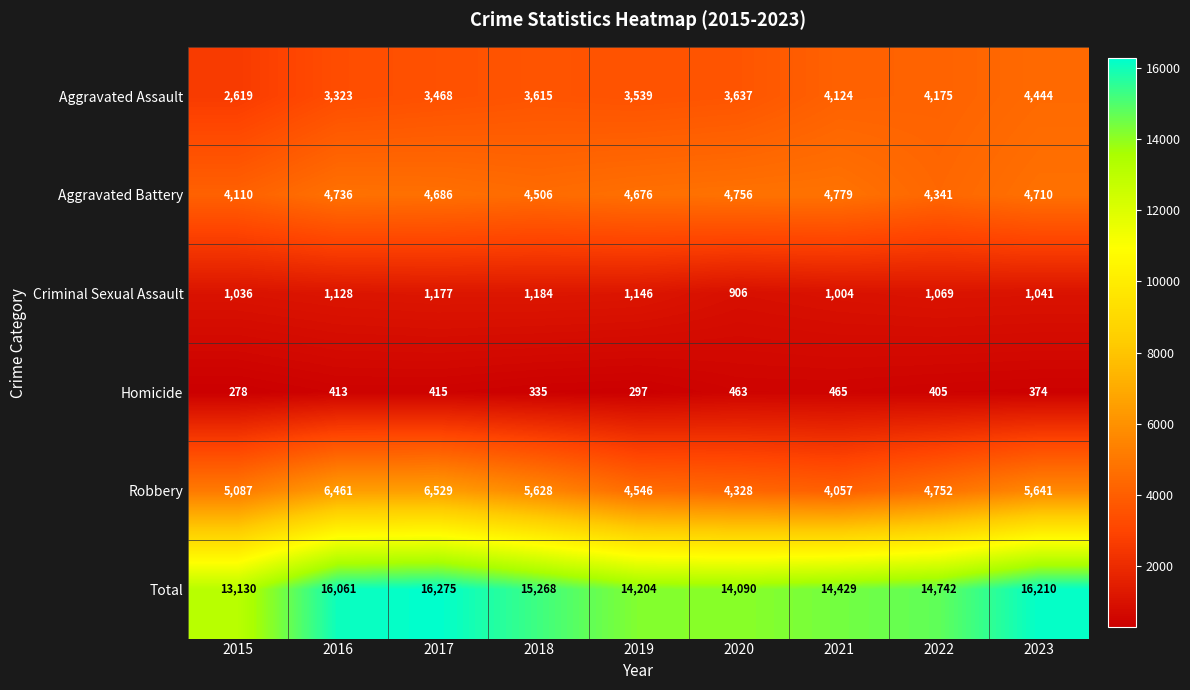

Count the number of categories in the chart.

9